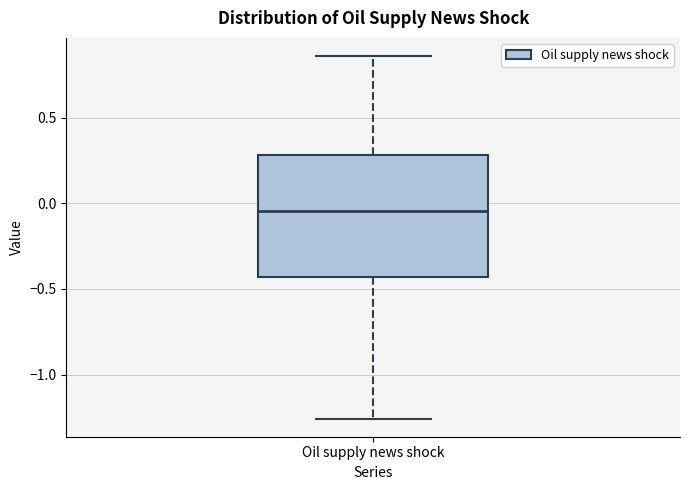

Read this box plot against the y-axis: the position of the median line, the range covered by the box, and the ends of both whiskers. The values are not printed on the chart, so give them approximately, as read against the axis.

median -0.05, box -0.45 to 0.30, whiskers -1.25 to 0.85